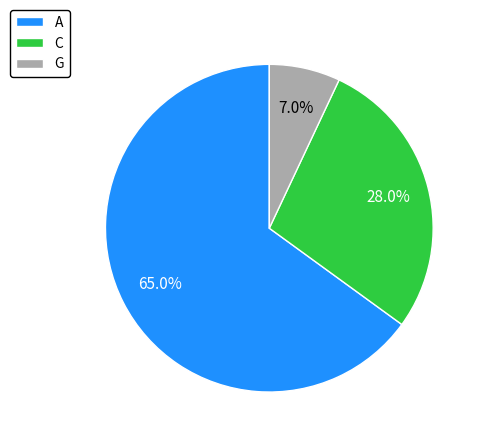

How many segments does this pie chart have?

3